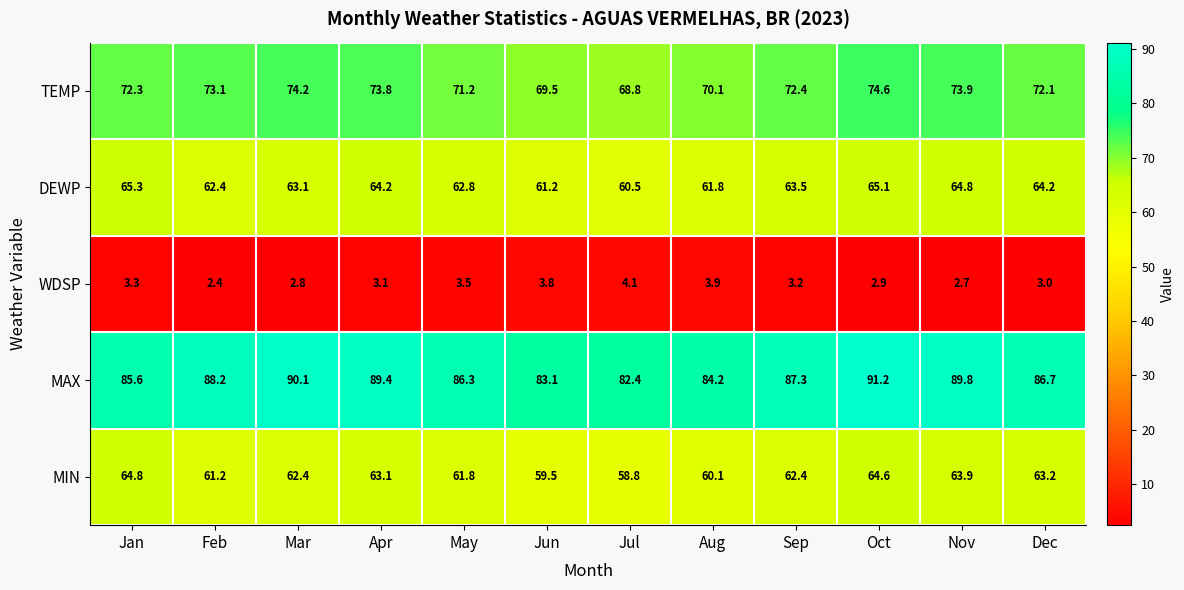

What is the average value of the DEWP series?

63.2